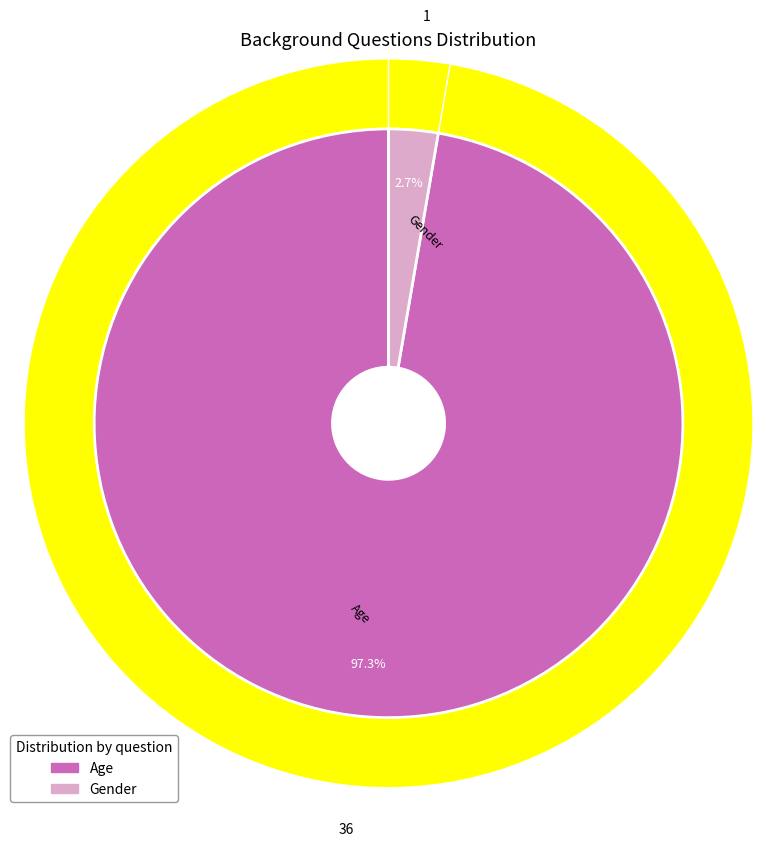

Is the sum of Age and Gender greater than half?

Yes